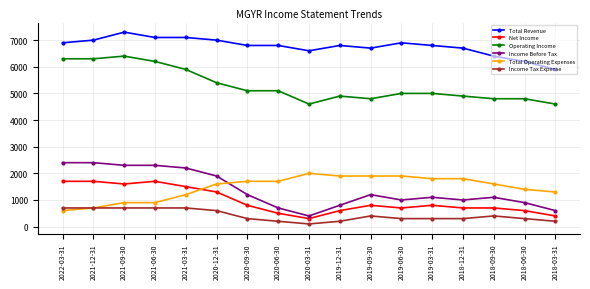

What is the difference between the maximum and minimum values in the Total Revenue series?

1400